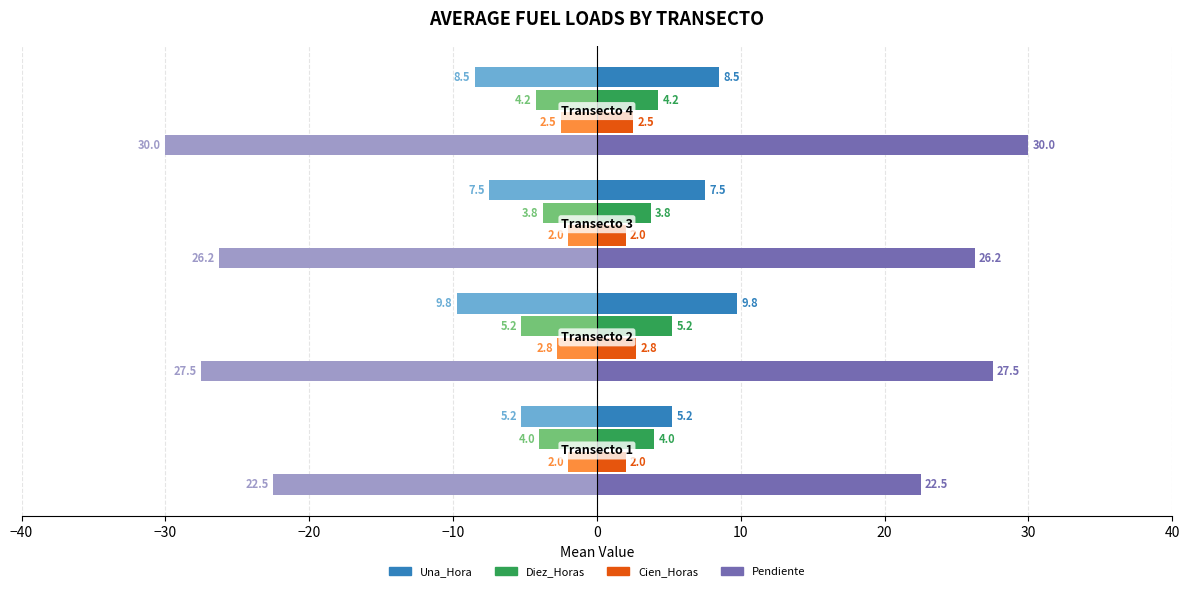

What is the minimum value shown in the chart?

-30.0